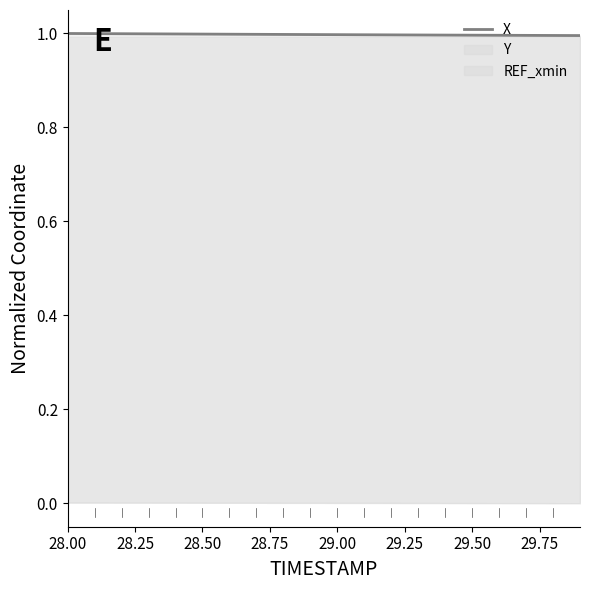

Reading right to left, transcribe all the data shown in this chart.

1.0	1.0	1.0	1.0	1.0	1.0	1.0	1.0	1.0	1.0	1.0	1.0	1.0	1.0	1.0	1.0	1.0	1.0	1.0	1.0